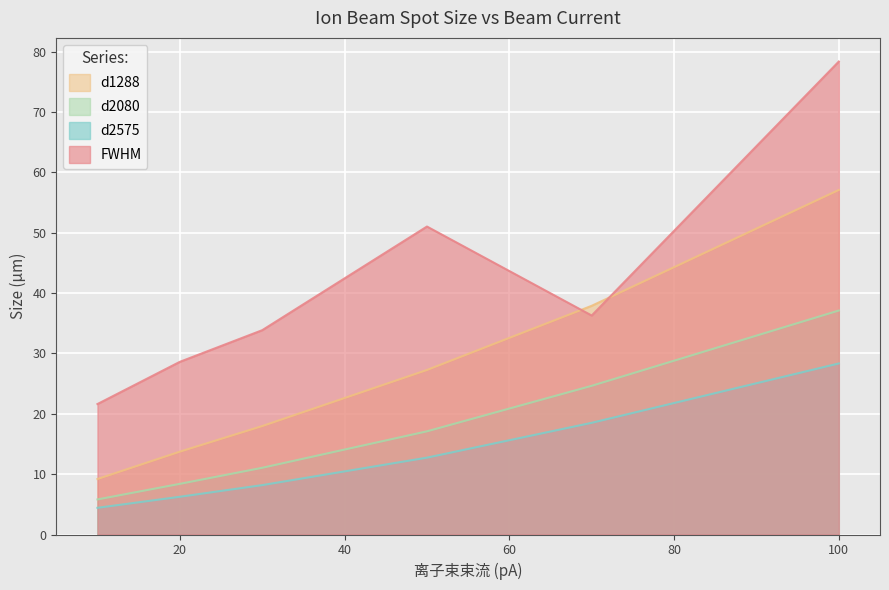

True or false: FWHM and d2575 cross at least once.

False